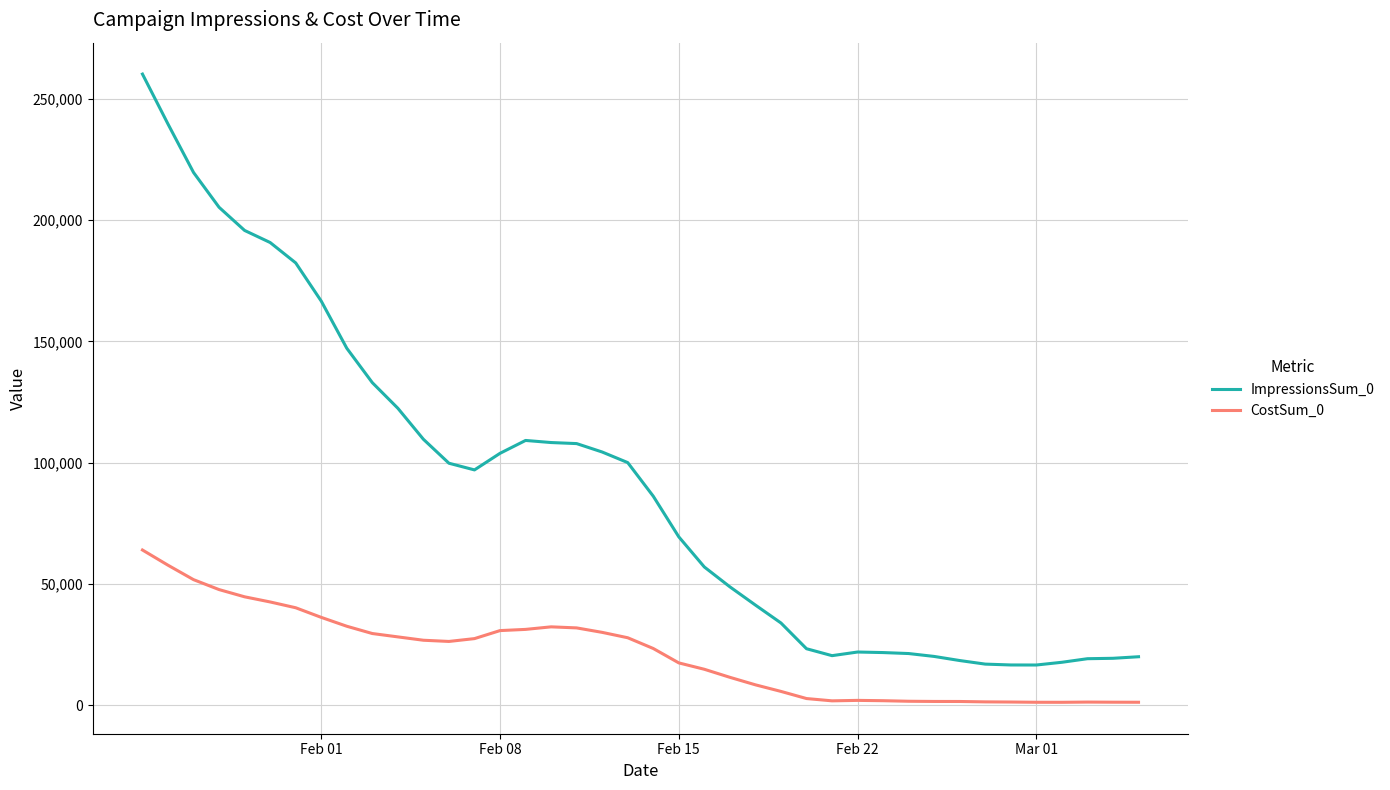

Which series has the widest spread of values?

ImpressionsSum_0